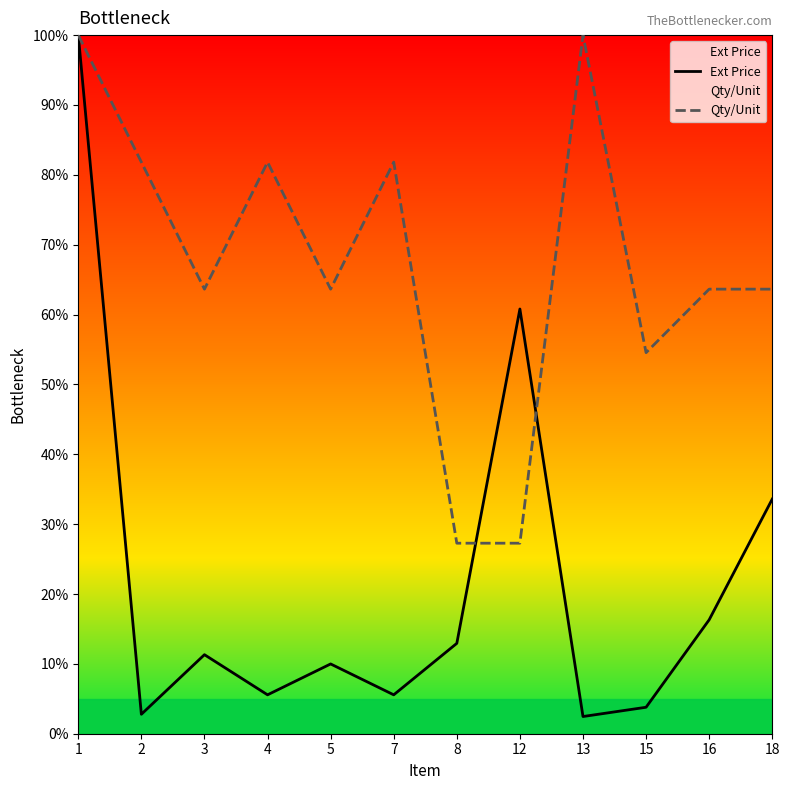

Which category has the lowest value in the Qty/Unit series?

8